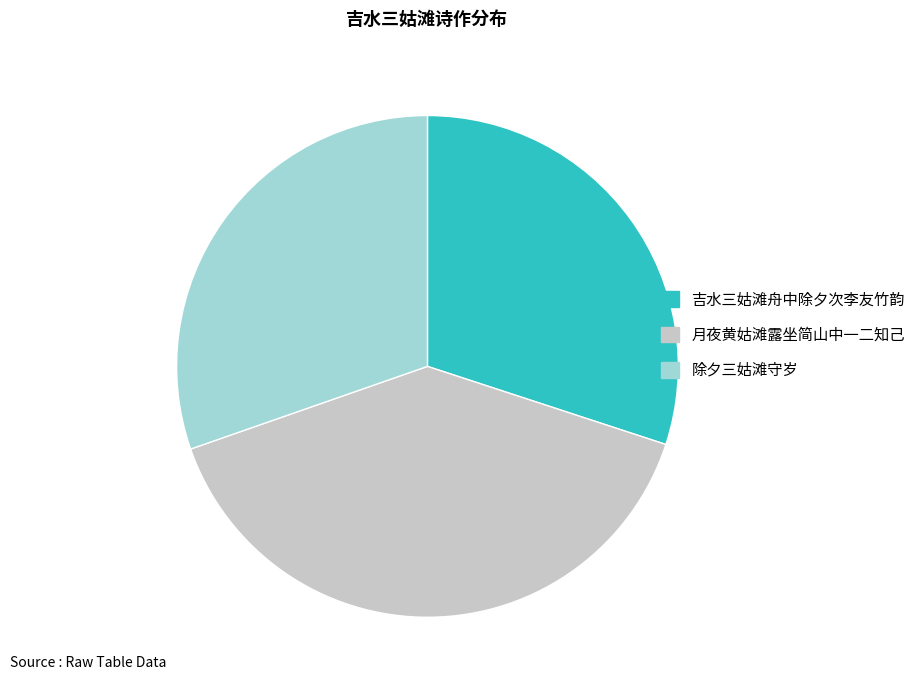

How many slices are in this pie chart?

3